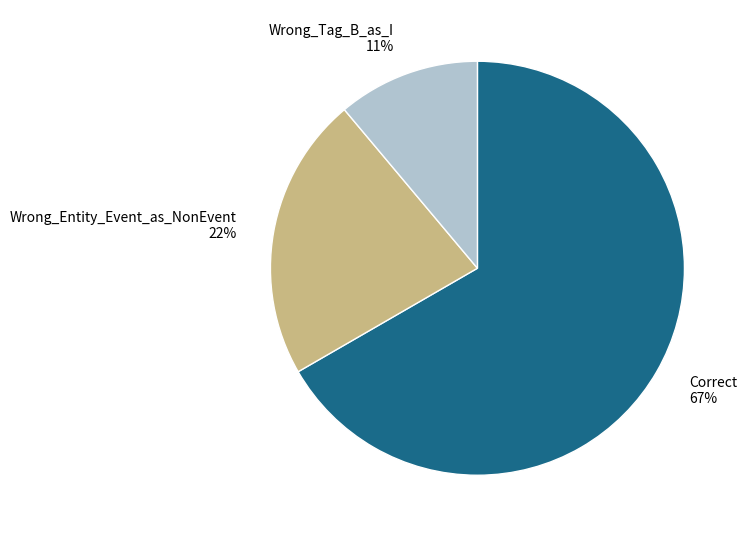

Rank the categories by value from highest to lowest.

Correct, Wrong_Entity_Event_as_NonEvent, Wrong_Tag_B_as_I